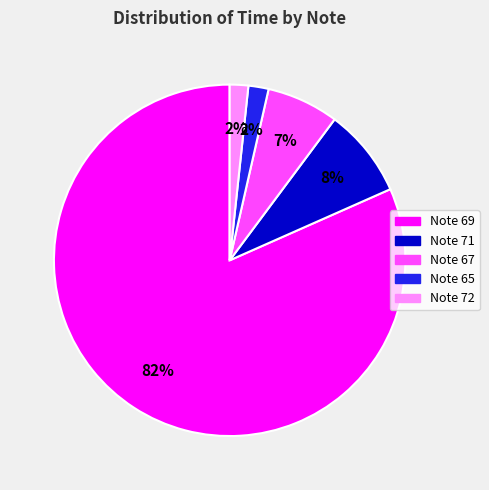

To the nearest percent, what is the average slice percentage?

20%